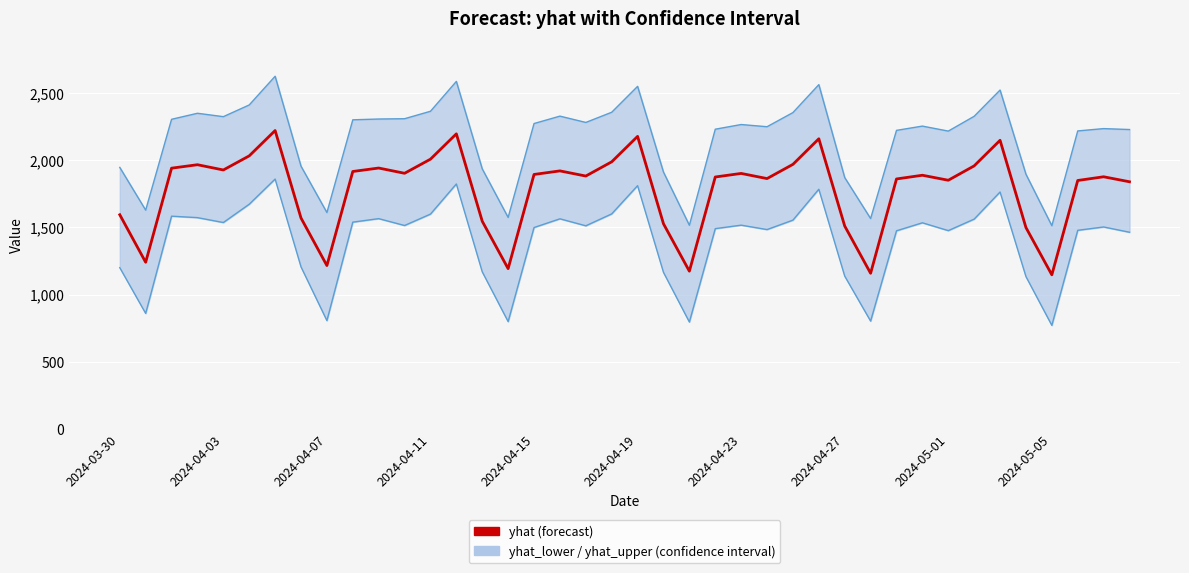

Which series has the largest total across all categories?

yhat_upper